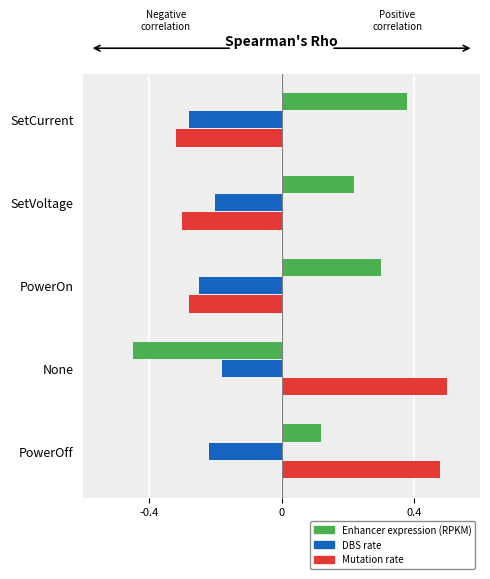

Which series has the largest total across all categories?

Enhancer expression (RPKM)